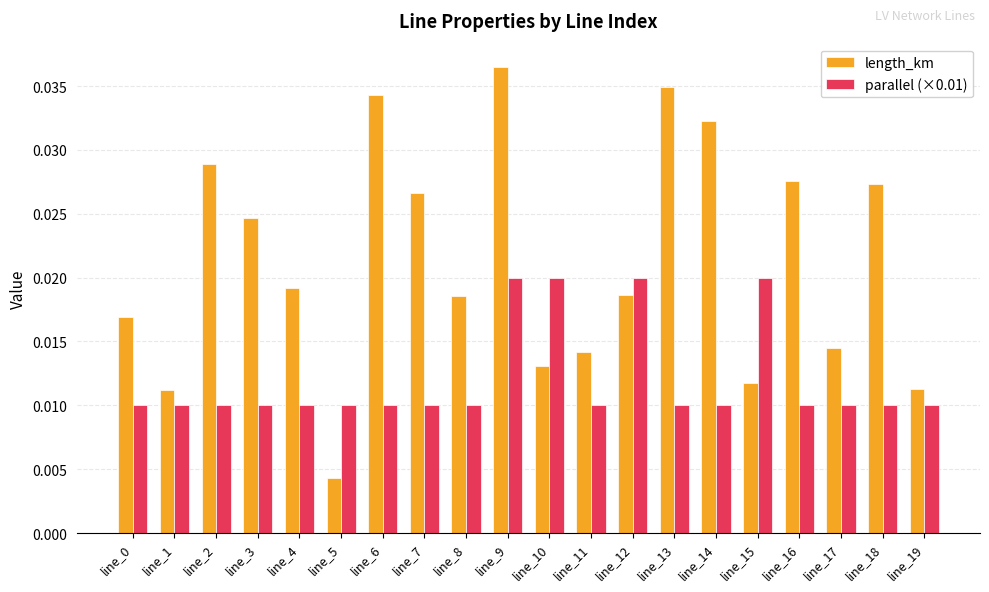

How many length_km values are between 0 and 1?

20